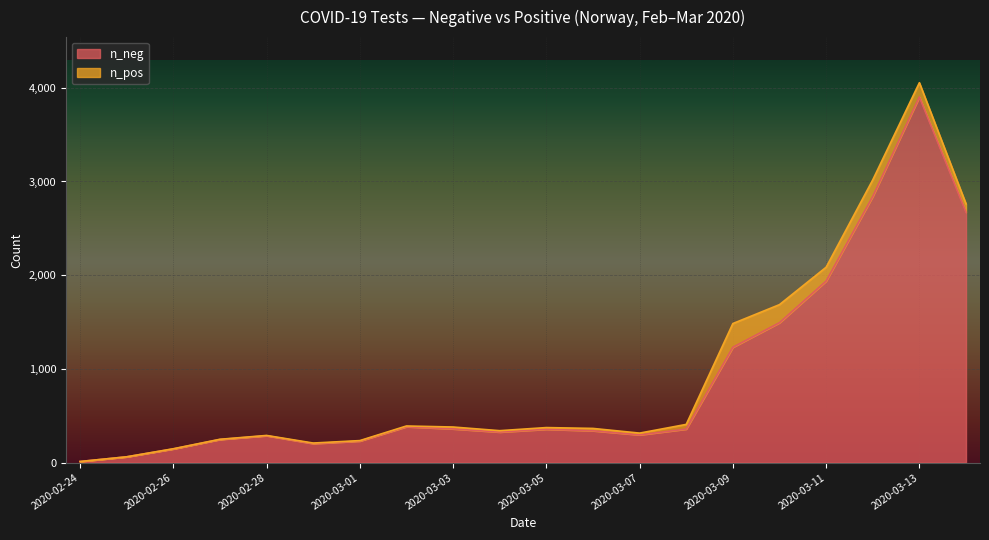

True or false: the data shows 217 at 2020-03-02.

False